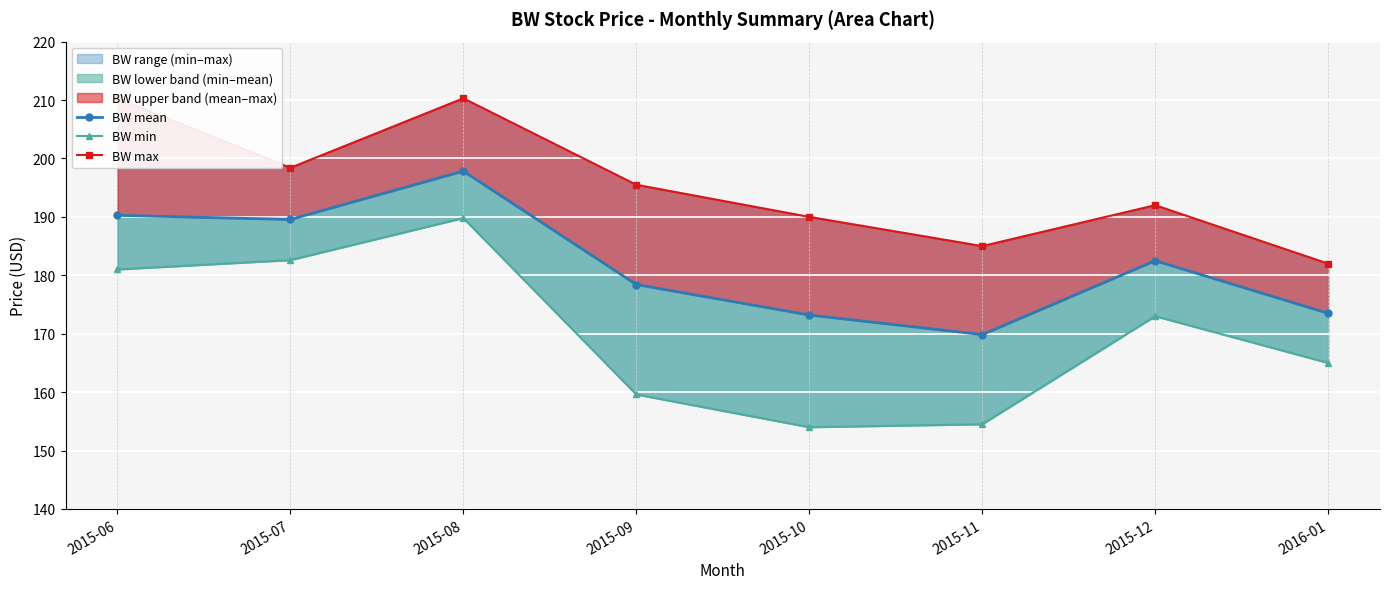

What is the maximum value for BW mean?

197.8